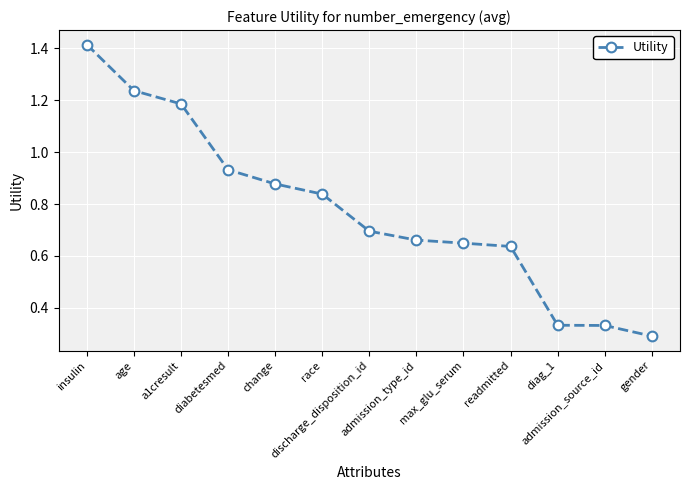

How many lines are shown in the chart?

1